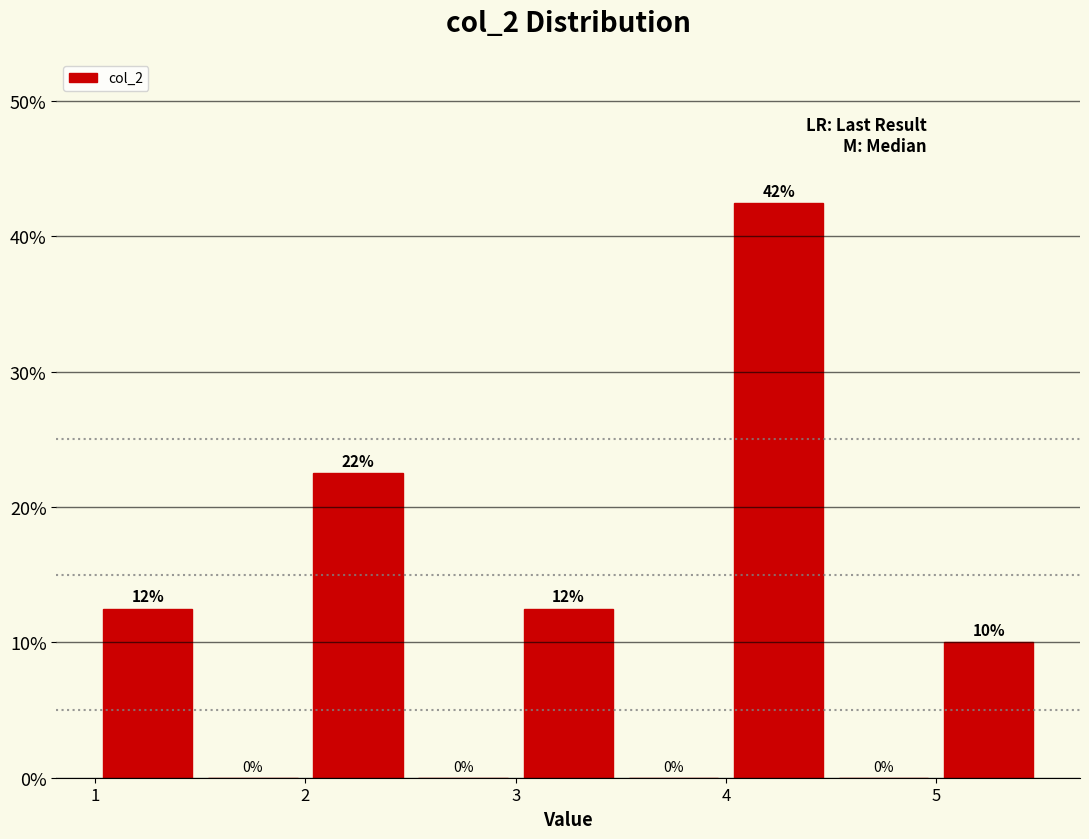

Over which range of the x-axis is the bar tallest?

4.0 to 4.5